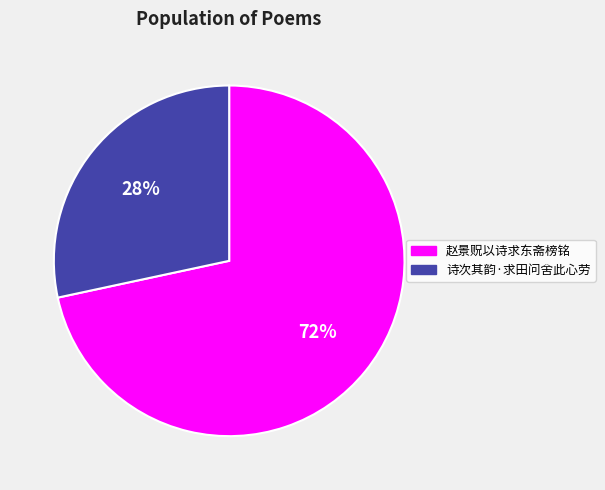

Is there a majority slice in this chart?

Yes